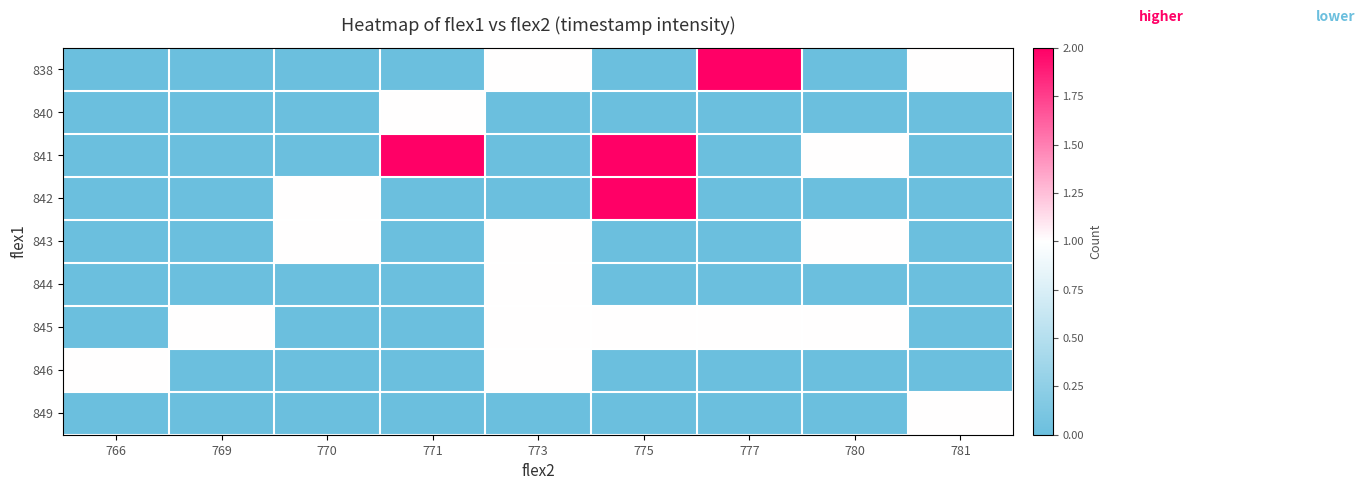

What is the total value across all series at 773?

5